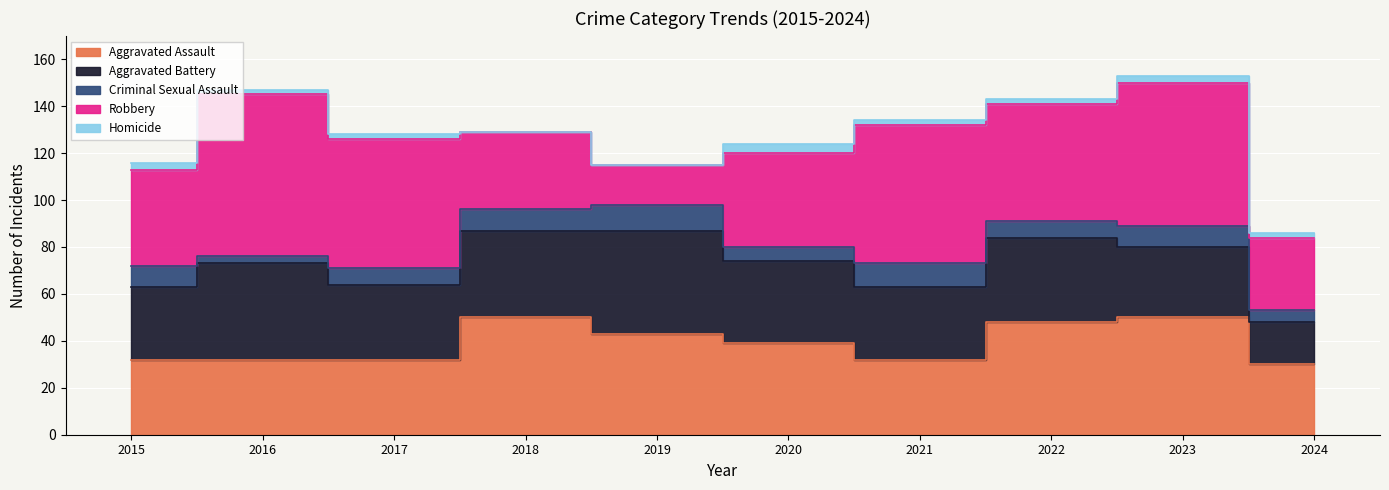

At which label is Criminal Sexual Assault closest to 7?

2017